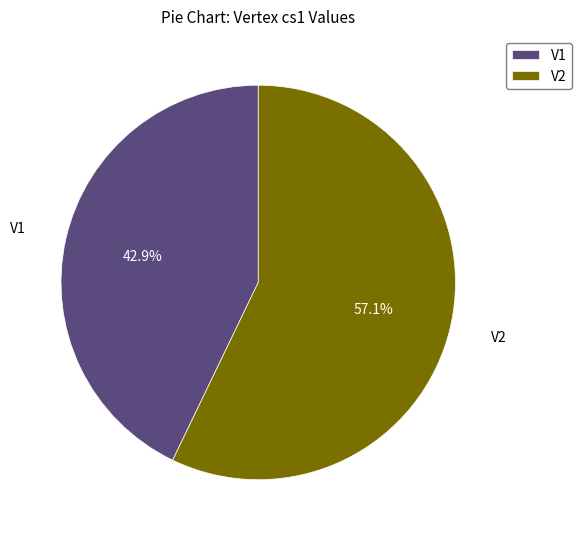

How many segments does this pie chart have?

2